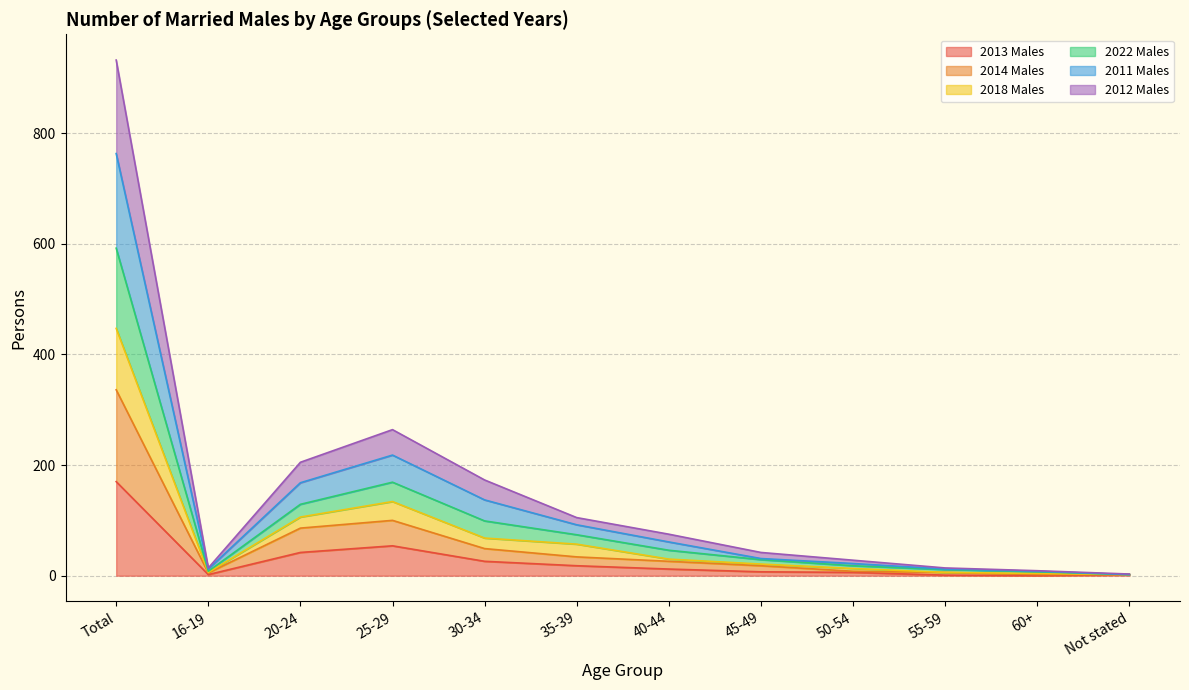

Which label corresponds to the smallest value in the chart?

60+